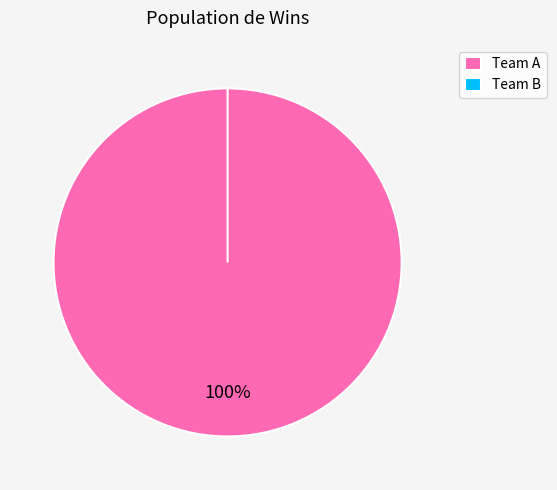

The Team B slice represents 0% of the pie. True or false?

True